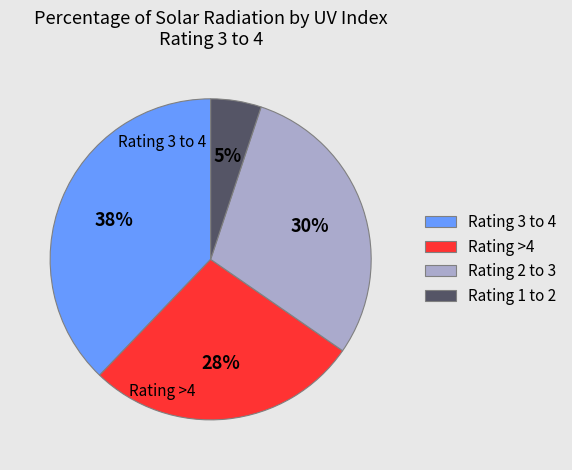

Which has a higher value, Rating 1 to 2 or Rating 3 to 4?

Rating 3 to 4